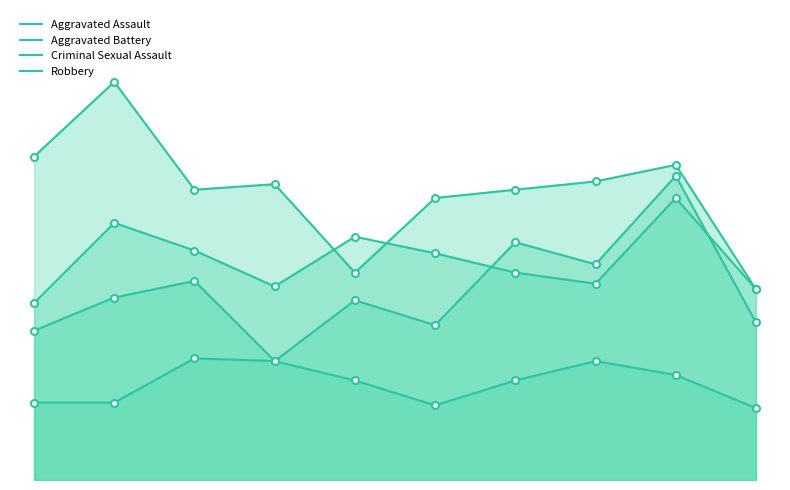

Reading left to right, extract all data points from this chart.

Aggravated Assault: 54	66	72	43	65	56	86	78	110	57
Aggravated Battery: 64	93	83	70	88	82	75	71	102	69
Criminal Sexual Assault: 28	28	44	43	36	27	36	43	38	26
Robbery: 117	144	105	107	75	102	105	108	114	69